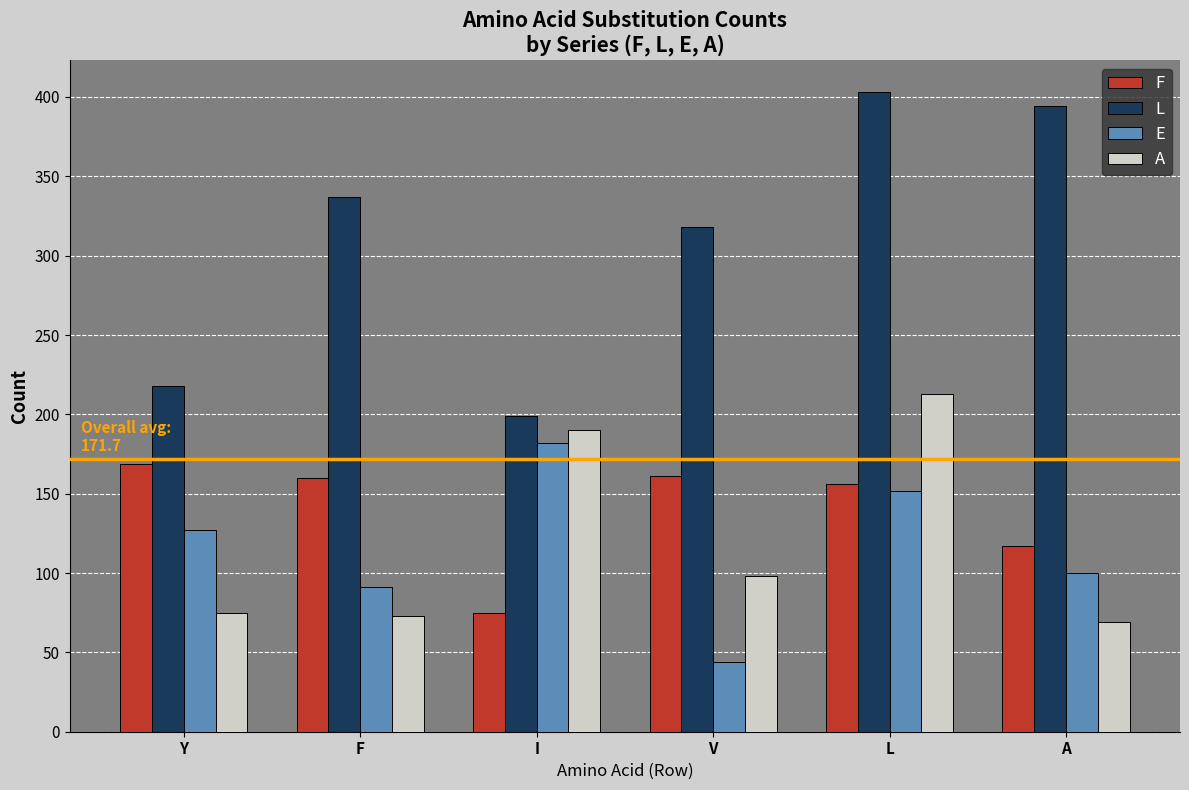

Count the number of categories in the chart.

6